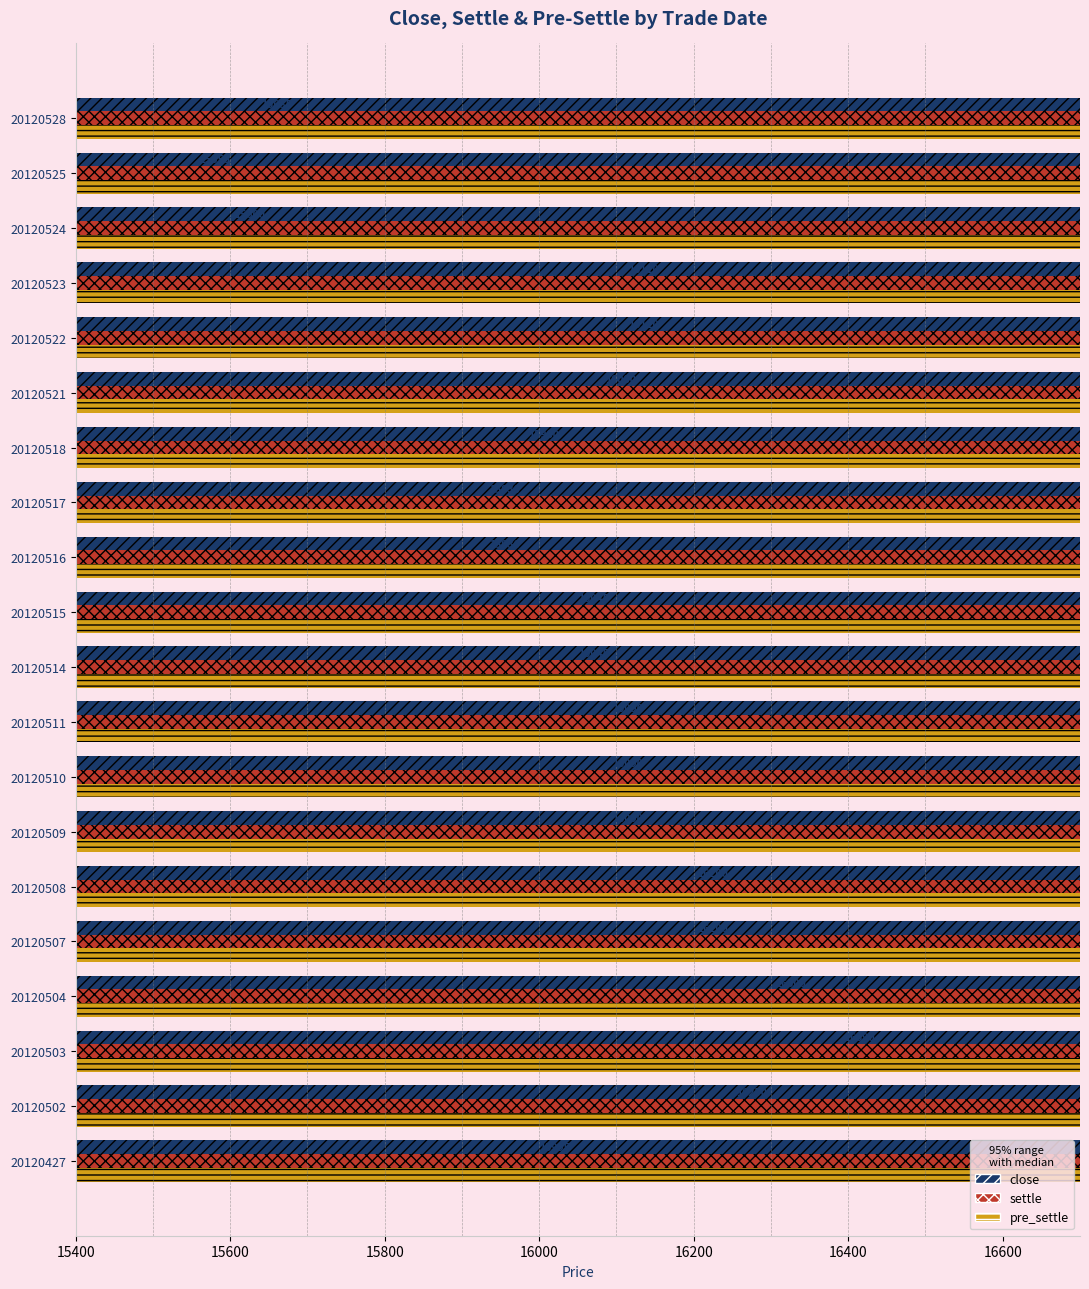

Where does the pre_settle series first go above 16090?

20120427